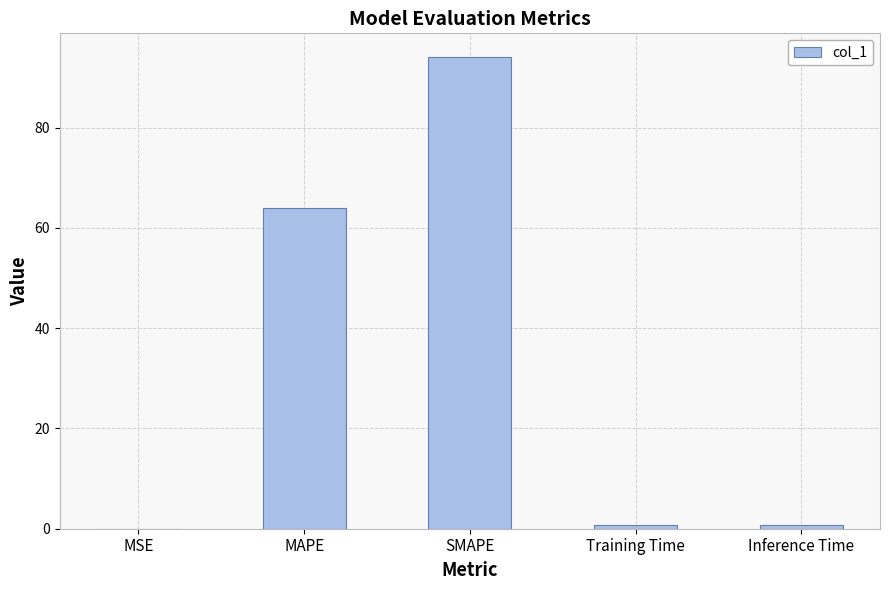

What value does the data have at MAPE?

64.0